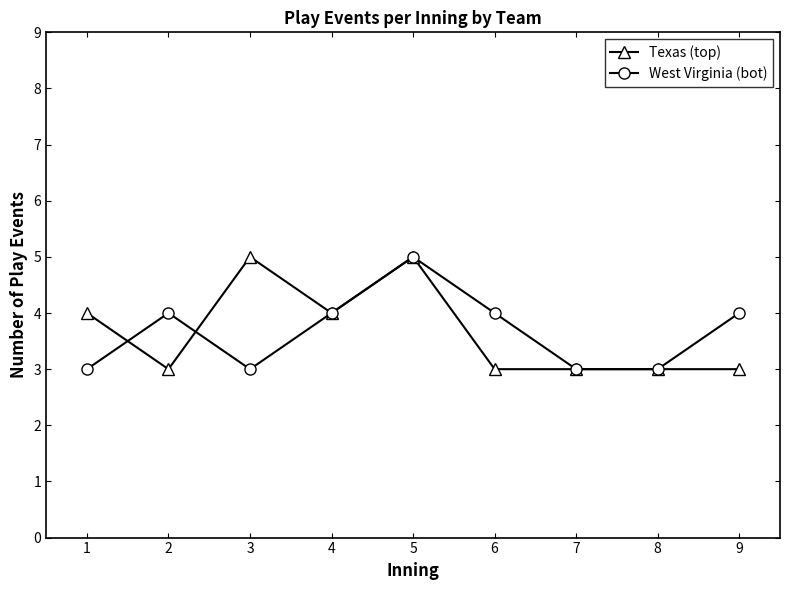

At which category is the sum across all series the highest?

5